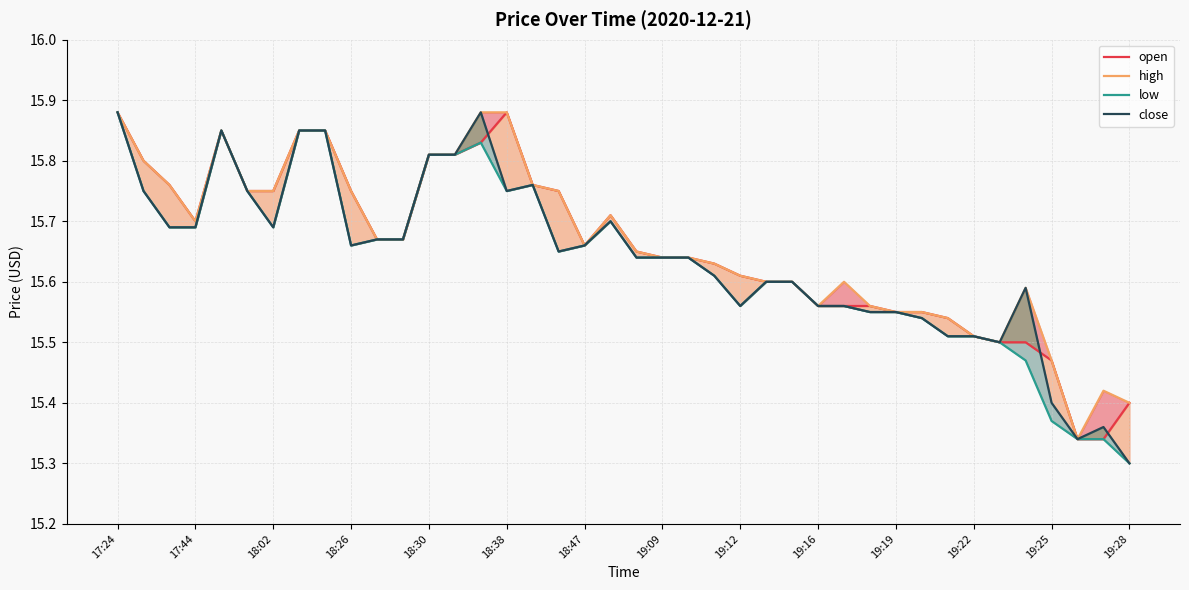

Is this an area chart (filled region under the line)?

No